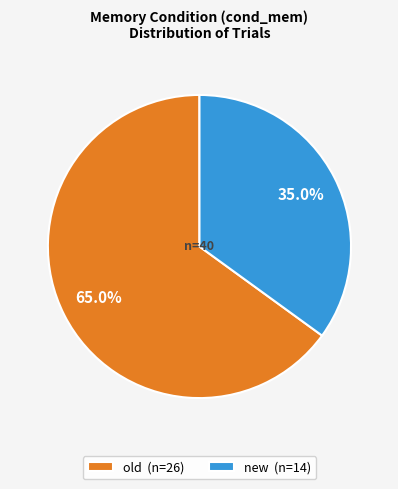

To the nearest percent, what percentage of the pie is old?

65%